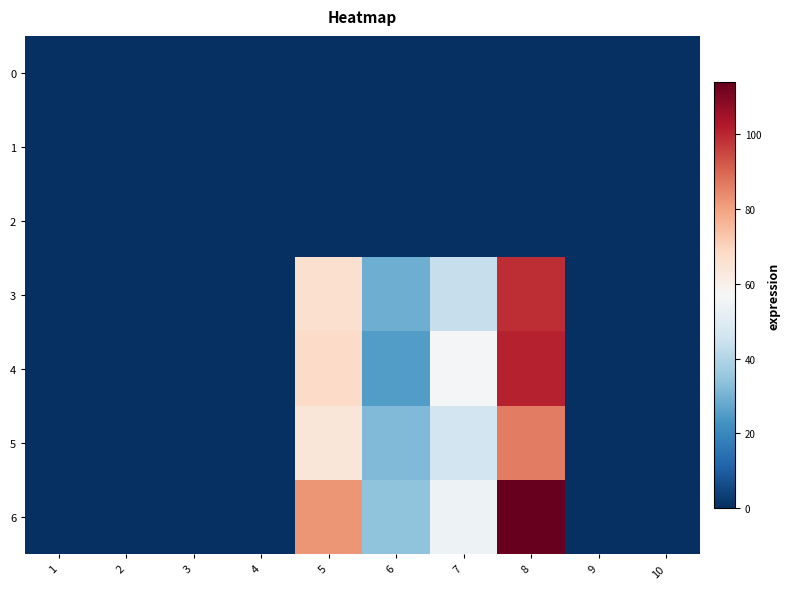

Which series has the widest spread of values?

6